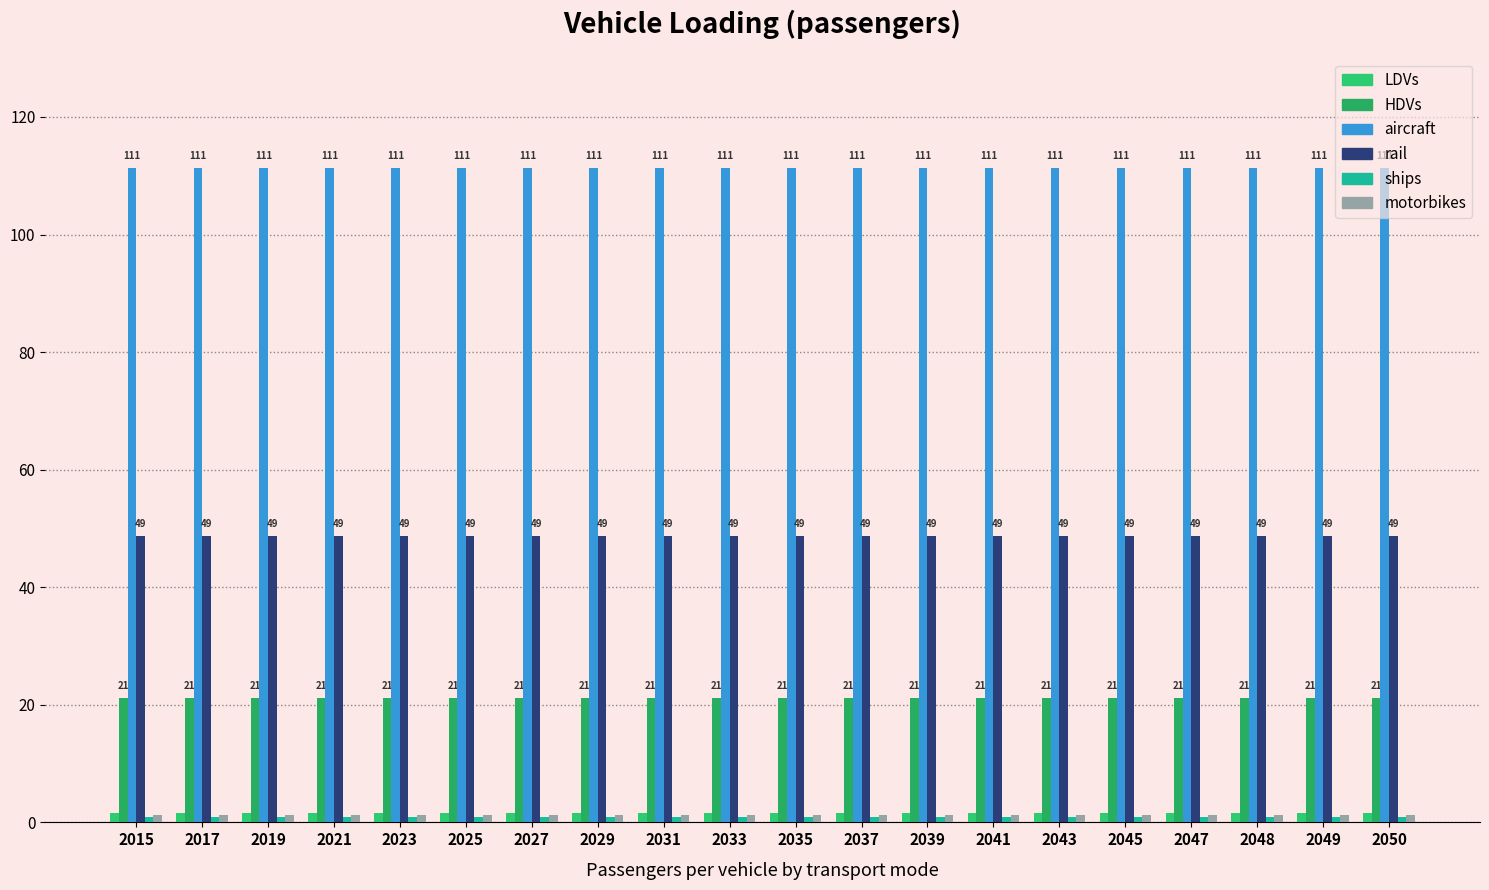

True or false: ships has a value of 1.5 at 2039.

False